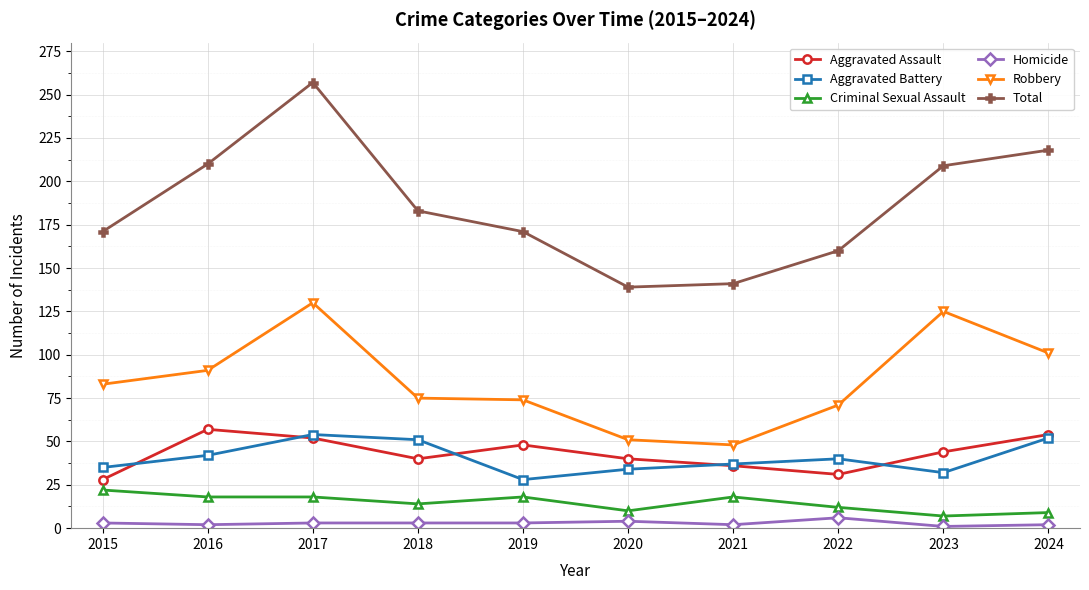

At which label does Aggravated Assault first exceed 44?

2016